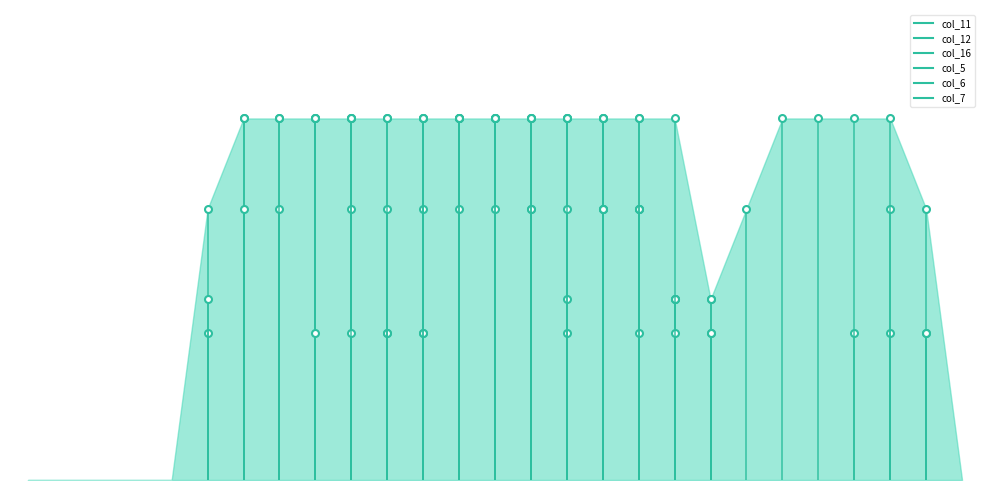

After their last crossing, which series has the higher values: col_16 or col_6?

col_16